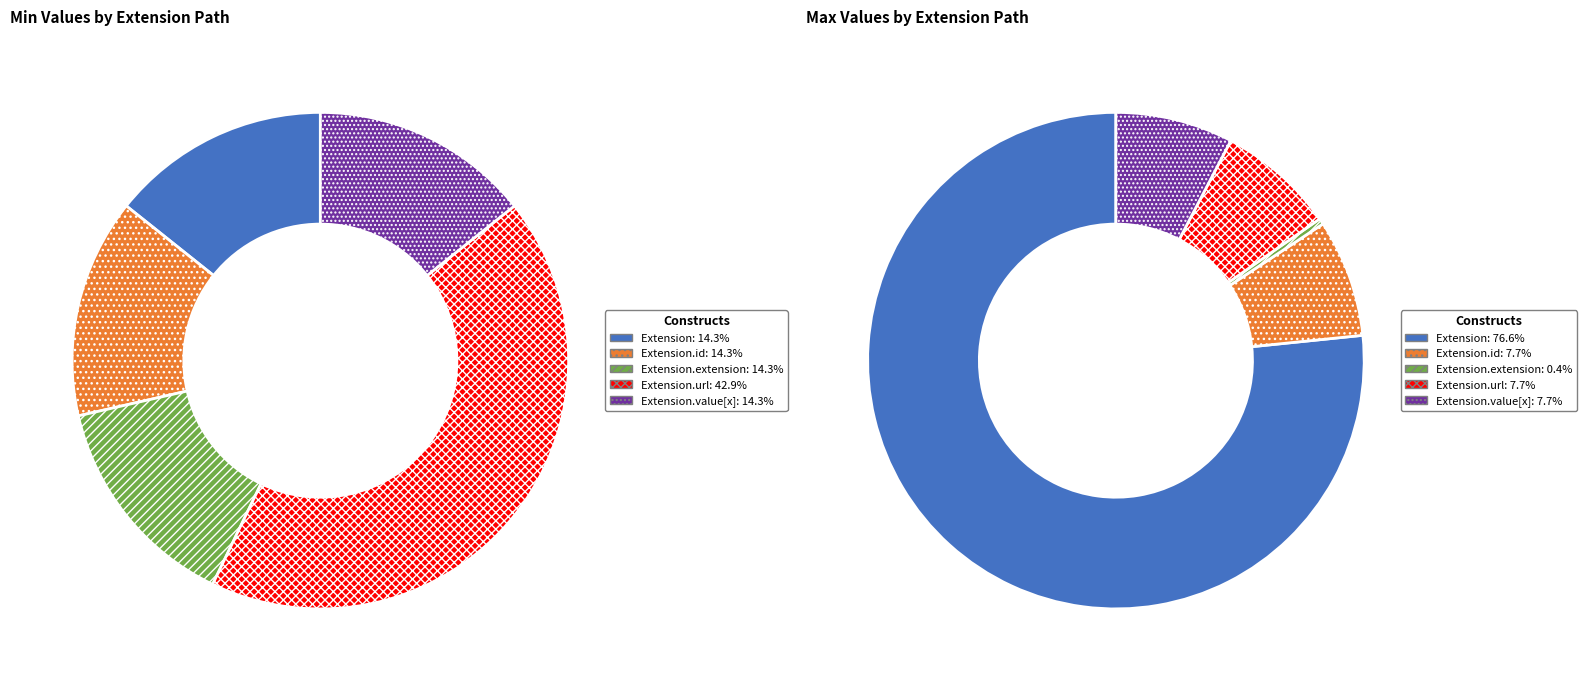

Is it true that 2 is 0% of the pie?

True